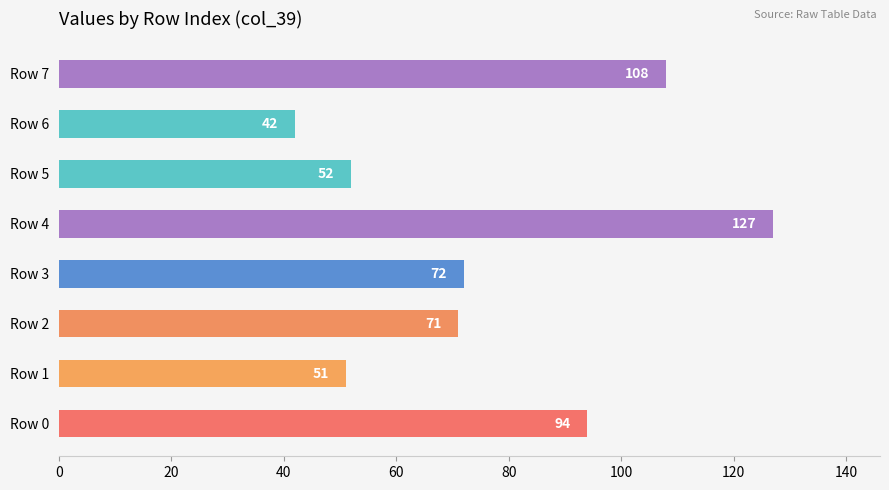

Is it true that the value at Row 0 is 94?

True